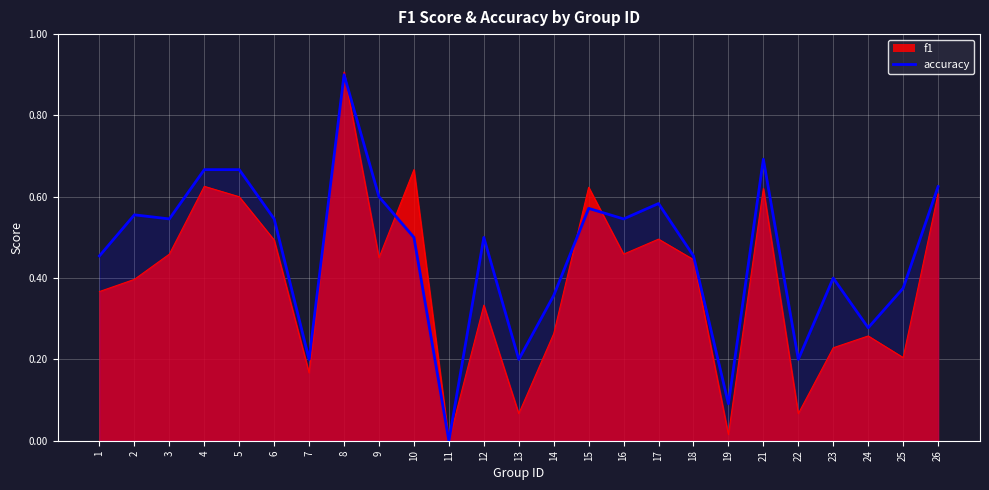

Which label corresponds to the smallest value in the chart?

11